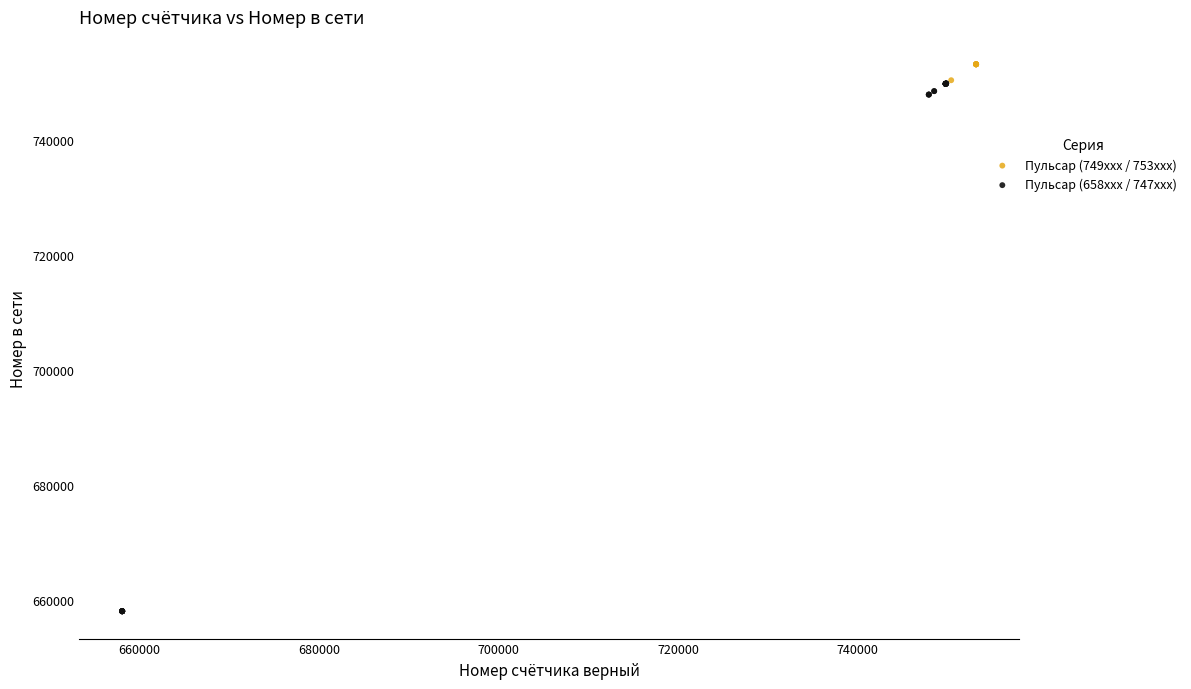

Which series contains the lowest Y value?

Пульсар (658xxx / 747xxx)